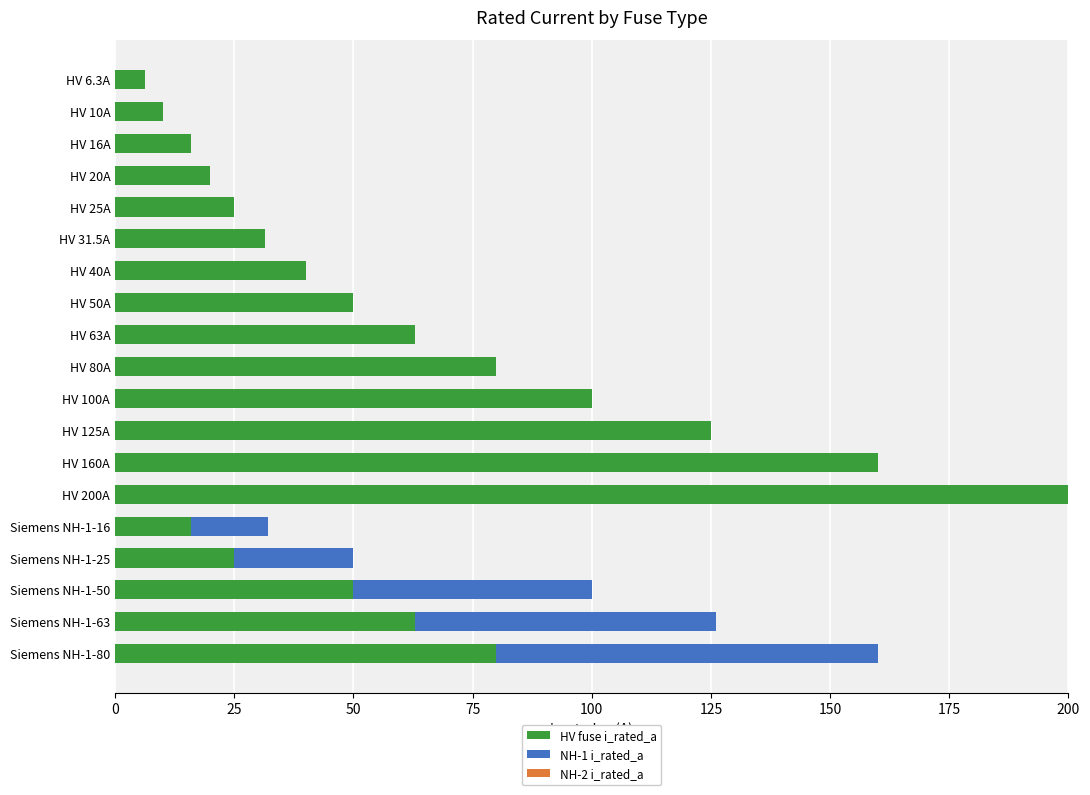

True or false: HV fuse i_rated_a has a value of 63.0 at Siemens NH-1-63.

True